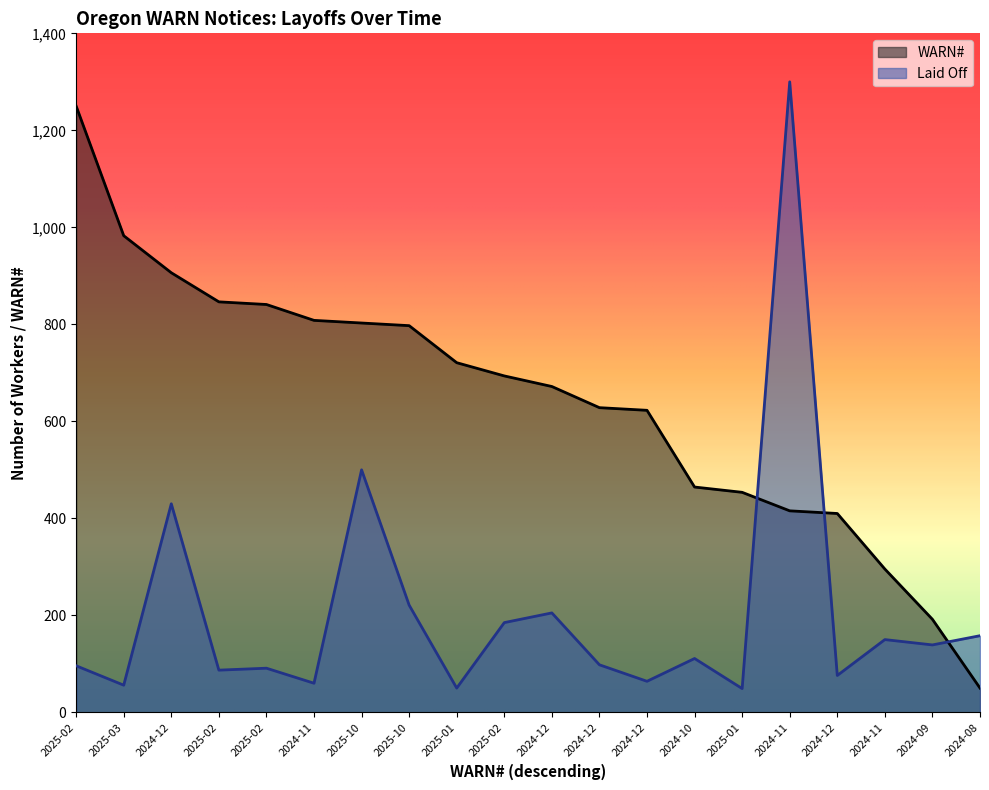

Reading right to left, what are all the values shown in this chart?

WARN#: 2024-08=50.0	2024-09=191.8	2024-11=295.5	2024-12=410.0	2024-11=415.5	2025-01=453.6	2024-10=464.5	2024-12=622.7	2024-12=628.2	2024-12=671.8	2025-02=693.6	2025-01=720.9	2025-10=797.3	2025-10=802.7	2024-11=808.2	2025-02=840.9	2025-02=846.4	2024-12=906.4	2025-03=982.7	2025-02=1250.0
Laid Off: 2024-08=158.0	2024-09=139.0	2024-11=150.0	2024-12=76.0	2024-11=1300.0	2025-01=49.0	2024-10=111.0	2024-12=64.0	2024-12=98.0	2024-12=205.0	2025-02=185.0	2025-01=50.0	2025-10=221.0	2025-10=500.0	2024-11=60.0	2025-02=91.0	2025-02=87.0	2024-12=430.0	2025-03=56.0	2025-02=96.0